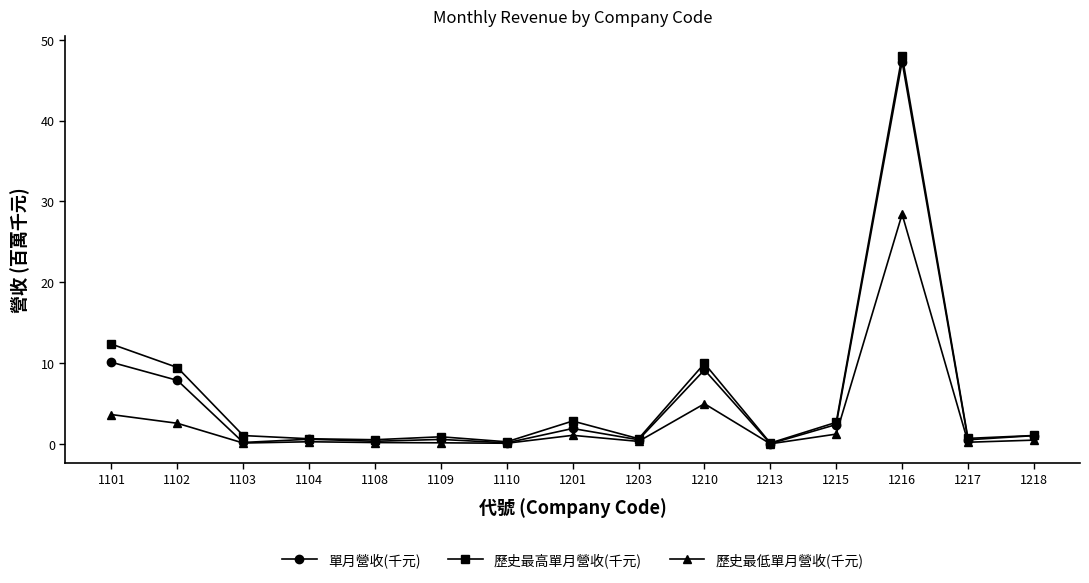

True or false: 單月營收(千元) and 歷史最低單月營收(千元) intersect in this chart.

False